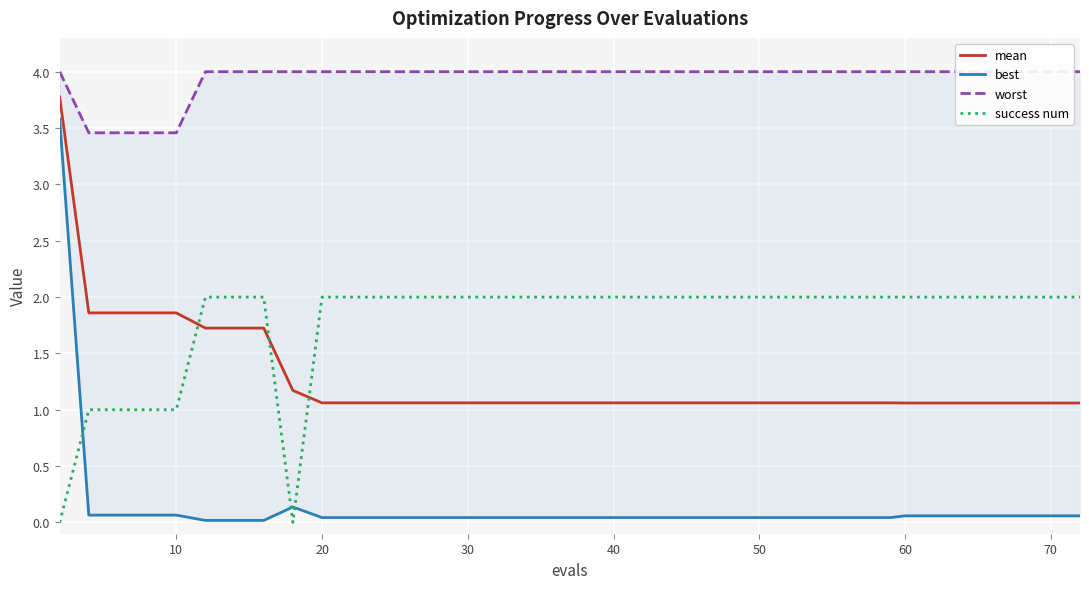

Count the number of data series in this chart.

4